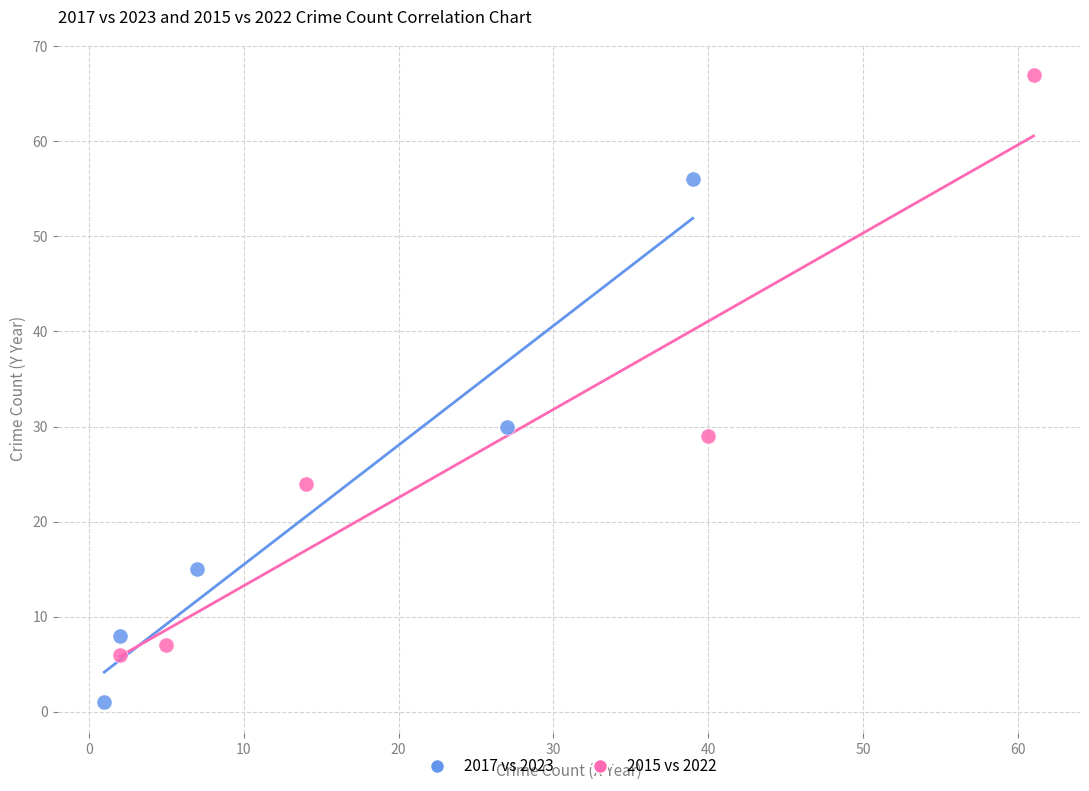

Which series has the widest spread of Y values?

2015 vs 2022